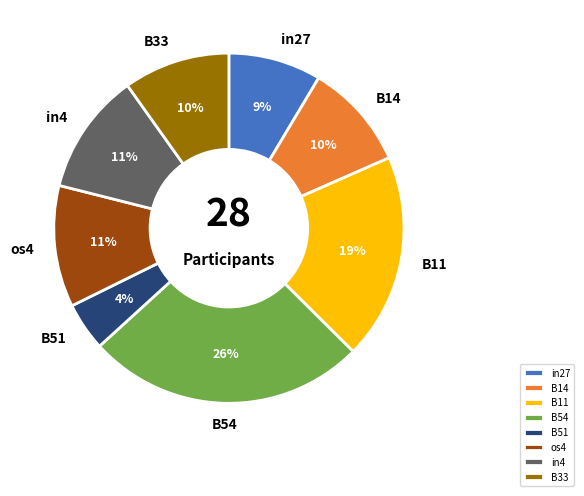

Which slice is the largest?

B54